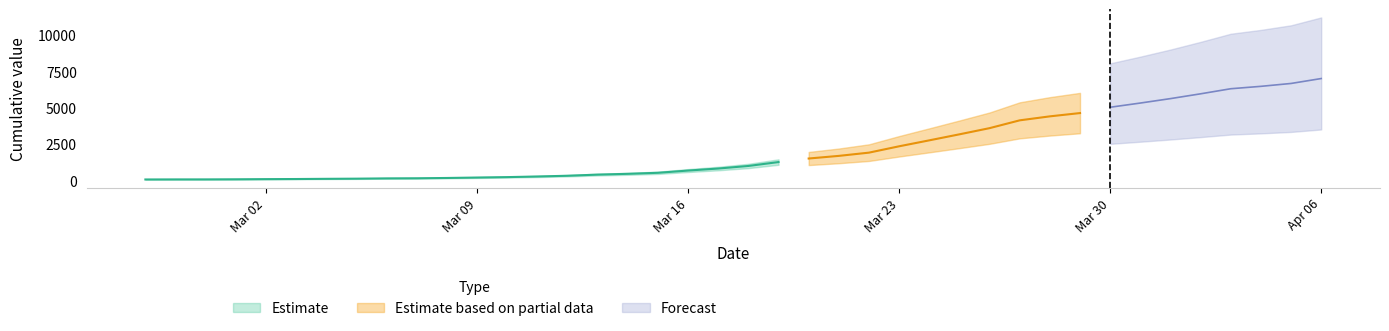

What is the change in value from 2020-03-11 to 2020-03-23?

+2076